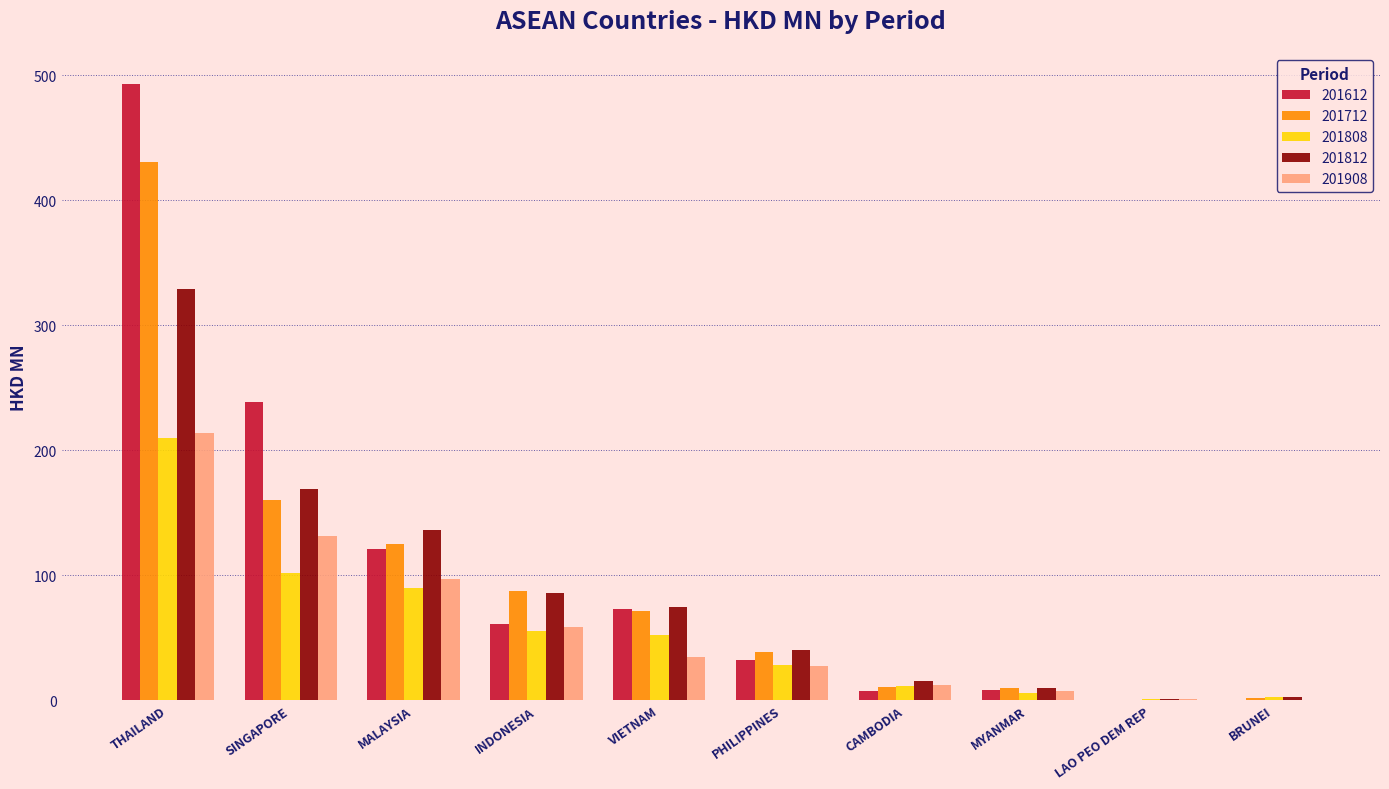

At which category is the sum across all series the highest?

THAILAND